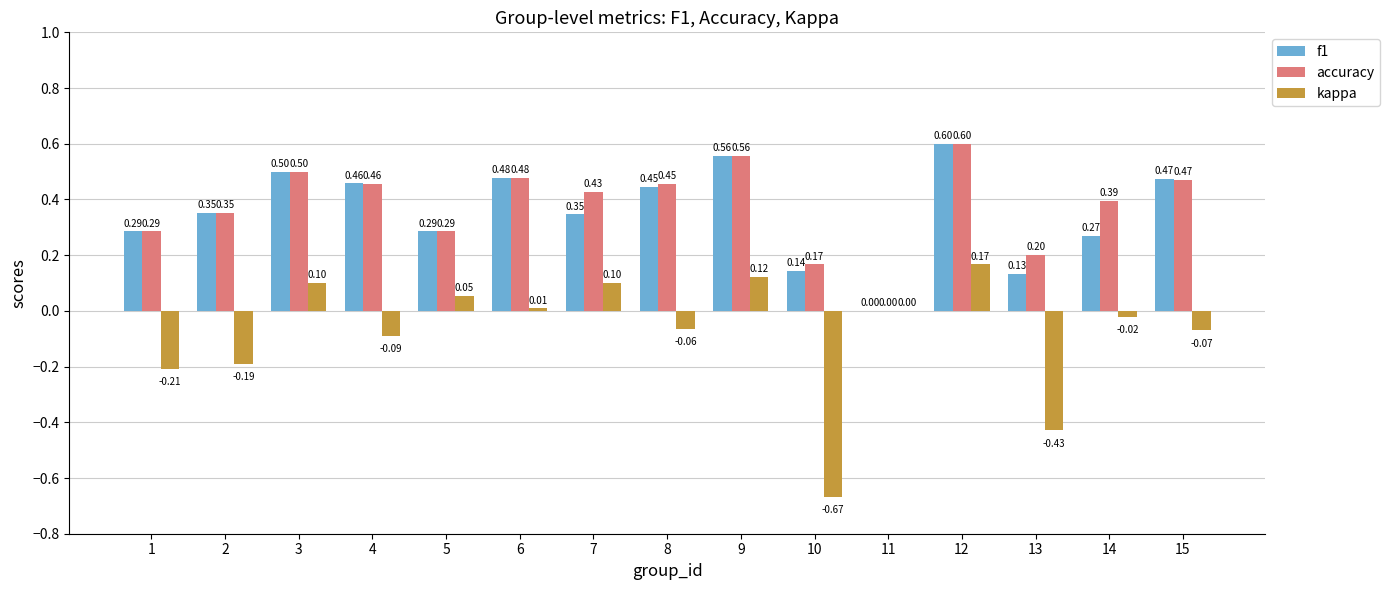

Does the chart contain stacked bars?

No